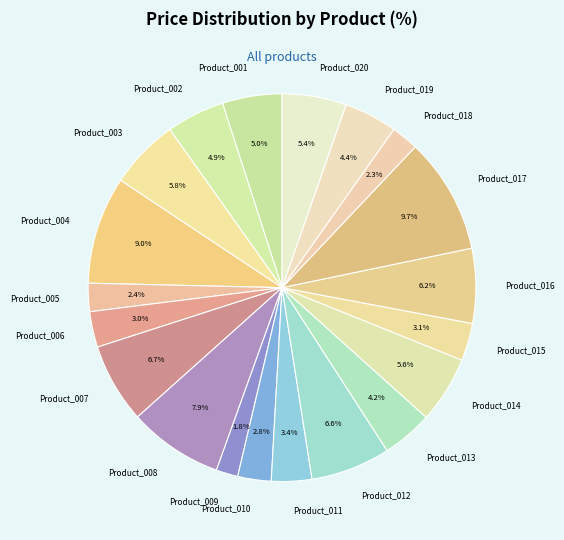

To the nearest percent, what is the combined percentage of Product_014 and Product_001?

11%